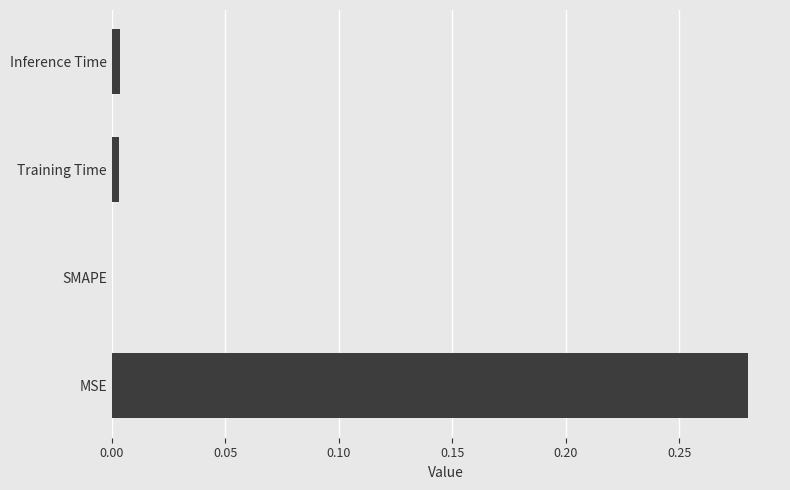

The value at Training Time is 0.0. True or false?

True